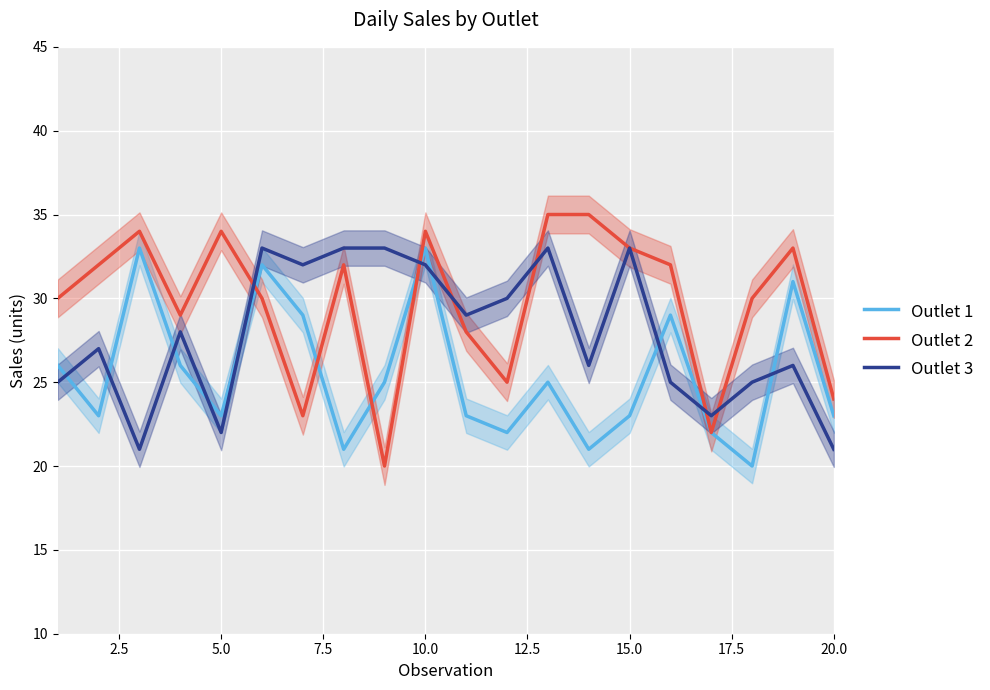

What is the greatest value displayed?

35